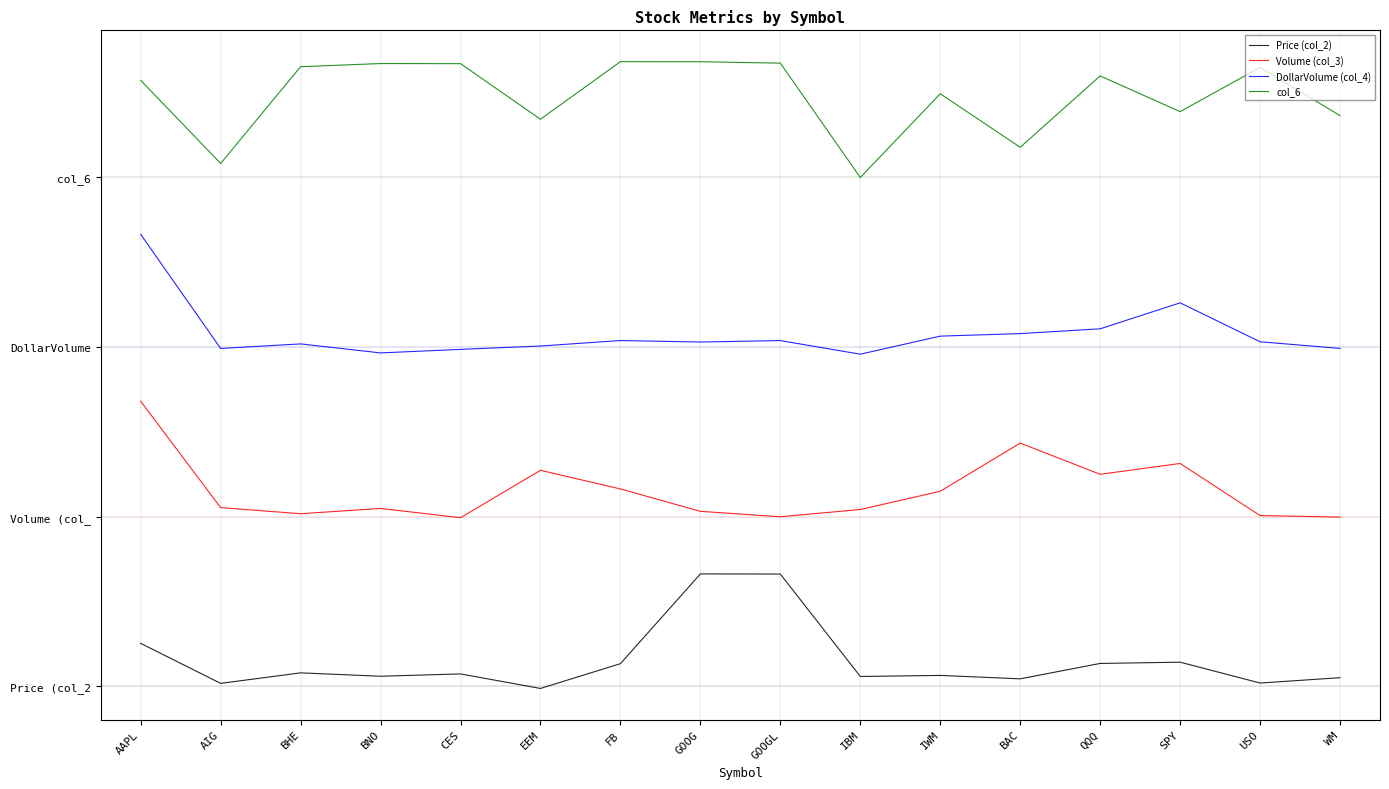

What is the total value across all series at IBM?

9.1